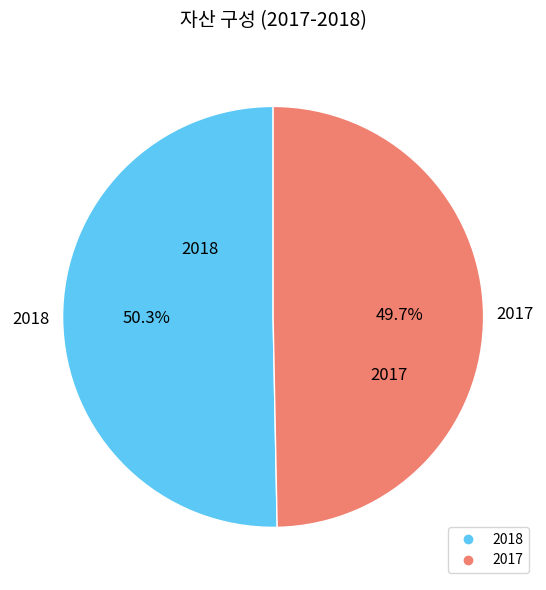

Which has a higher value, 2018 or 2017?

2018